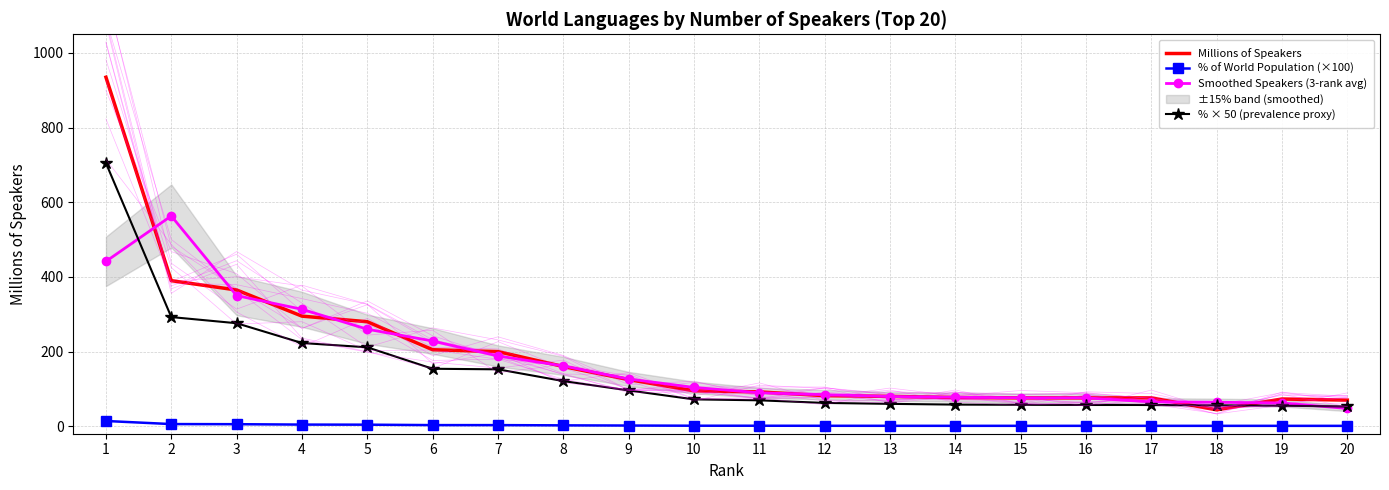

How many categories are shown in the chart?

20